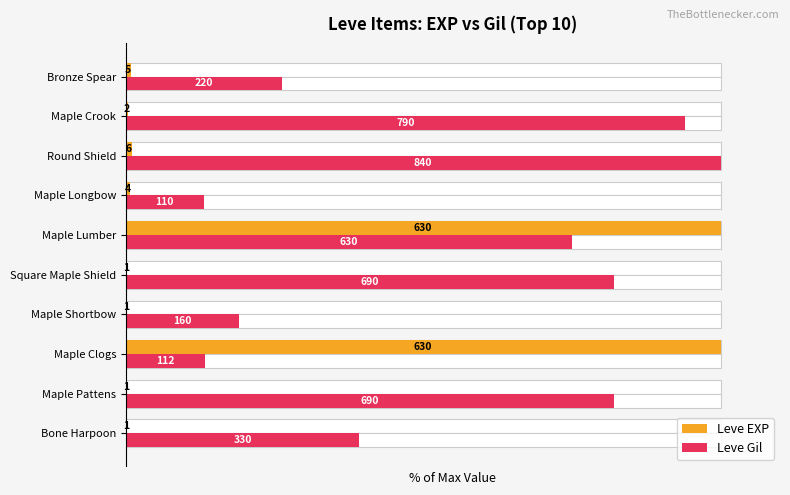

What is the difference between the second highest and second lowest values in the Leve Gil series?

80.7